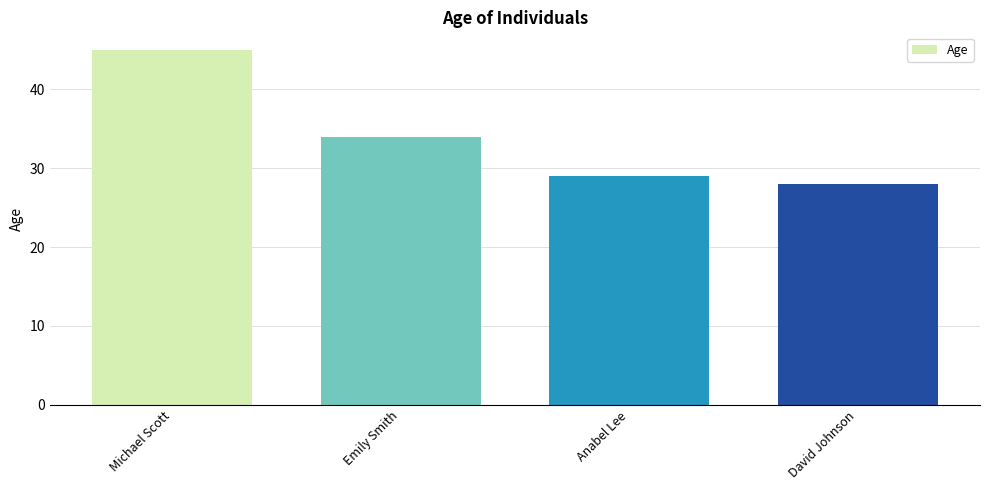

What is the difference between the maximum and minimum values?

17